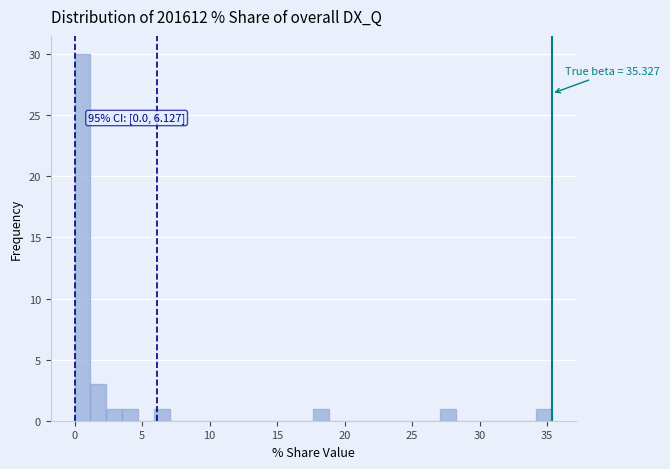

Around what value on the x-axis is the tallest bar? Give the approximate position of its centre, as read against the axis.

0.5